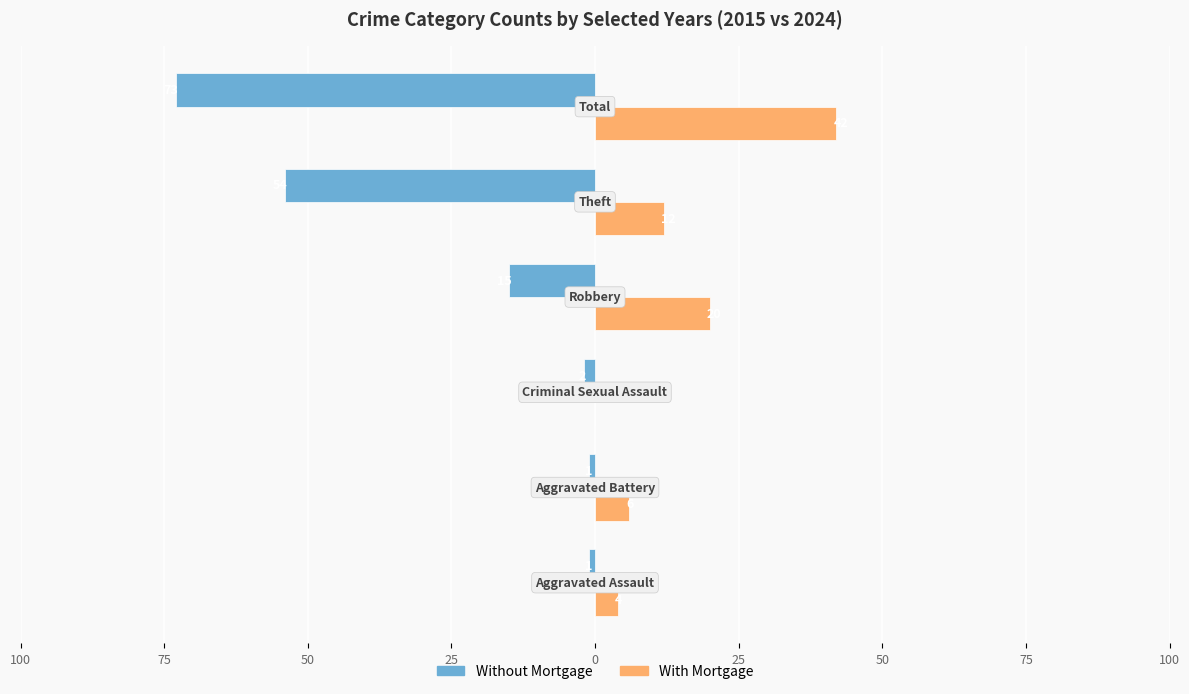

What are all the series names shown in the legend?

Without Mortgage, With Mortgage